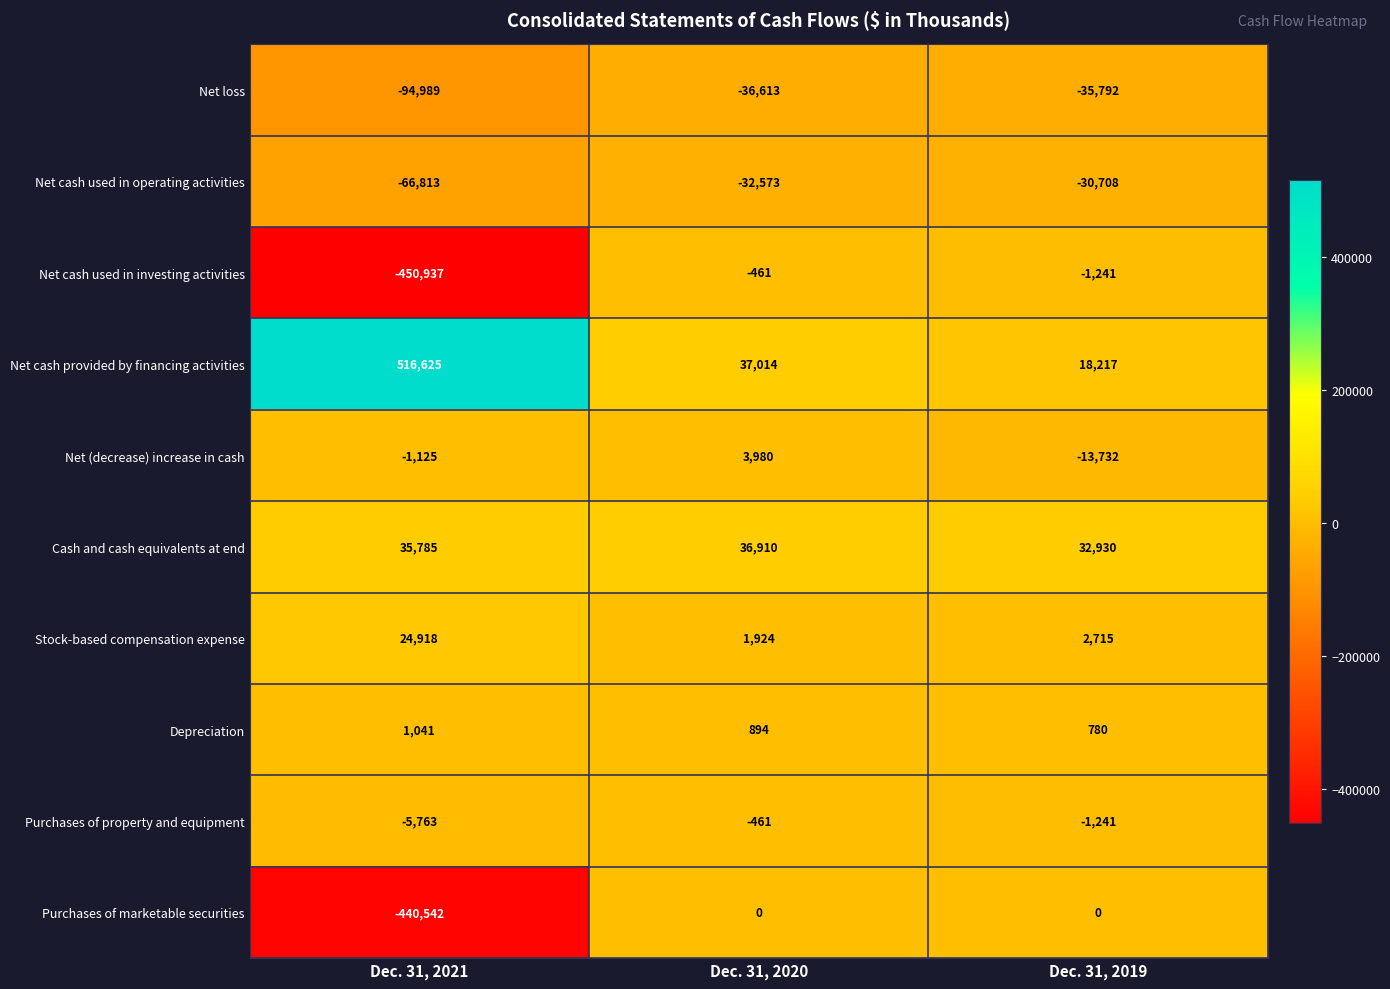

The value of Net cash used in investing activities at Dec. 31, 2021 is -785744. True or false?

False